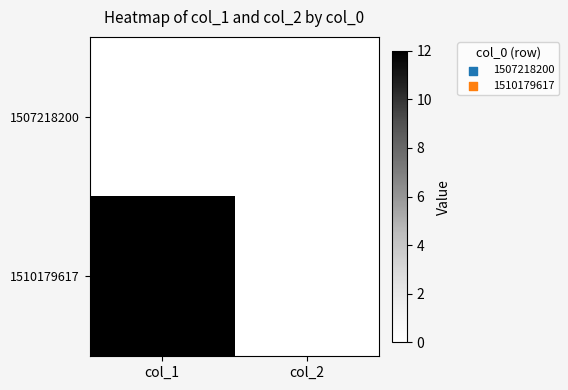

What is the greatest value displayed?

12